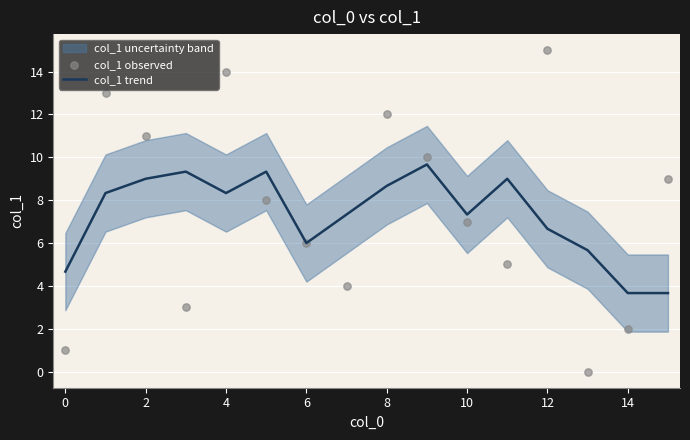

What is the total value across all series at 11?

14.0